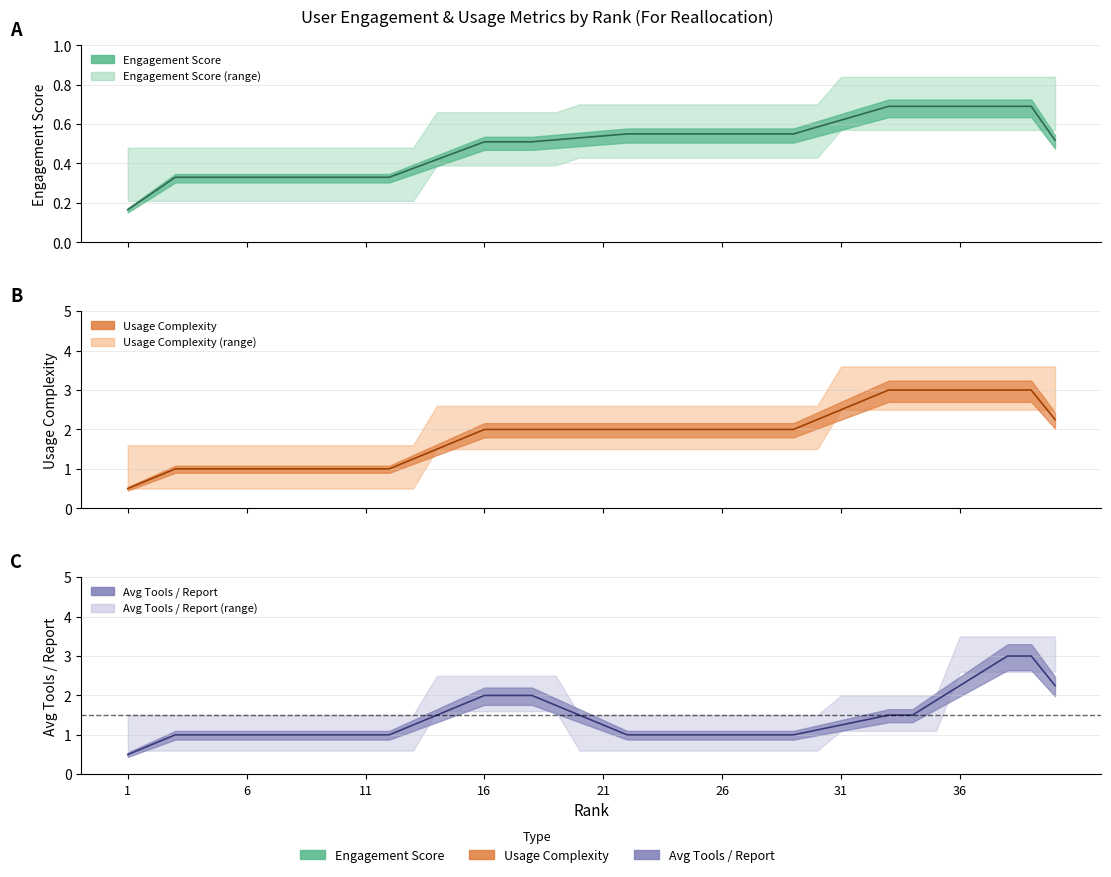

What is the value of the Engagement Score point at the 27th from the left?

0.6